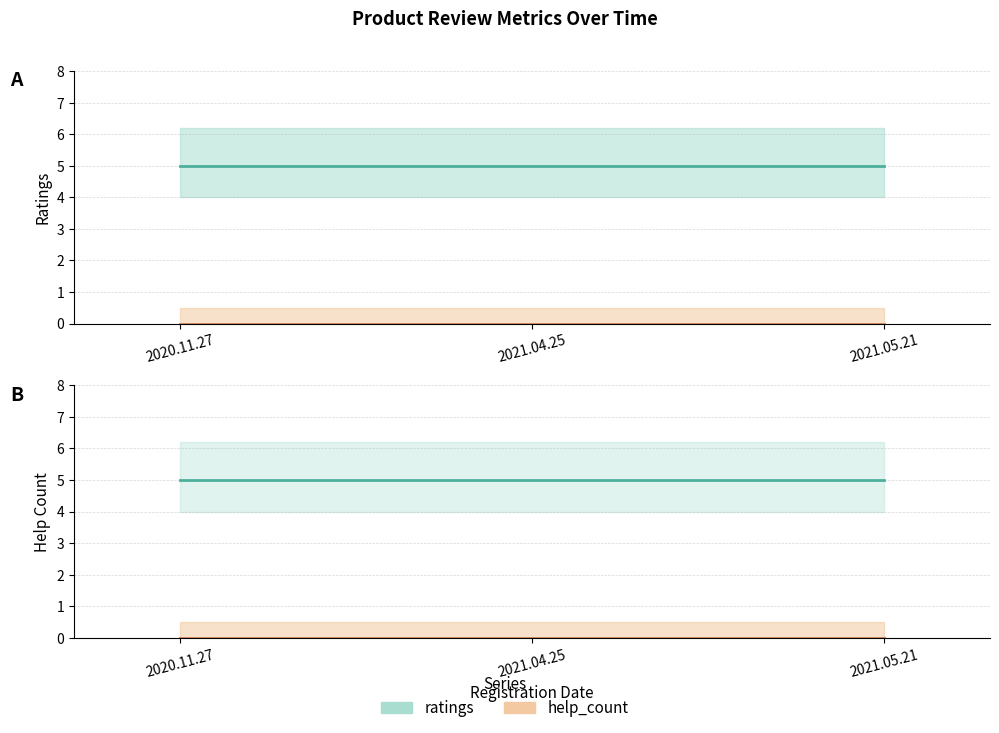

Reading left to right, what are all the values shown in this chart?

ratings: 5	5	5
help_count: 0	0	0